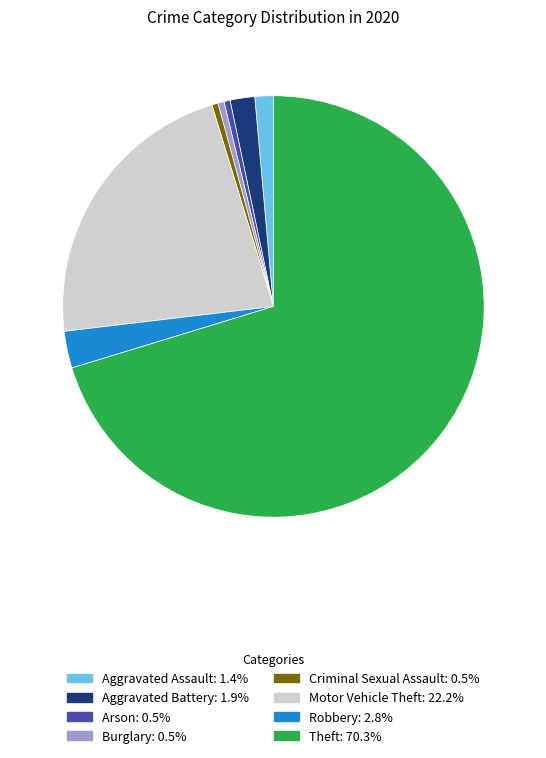

Does any single category account for the majority?

Yes